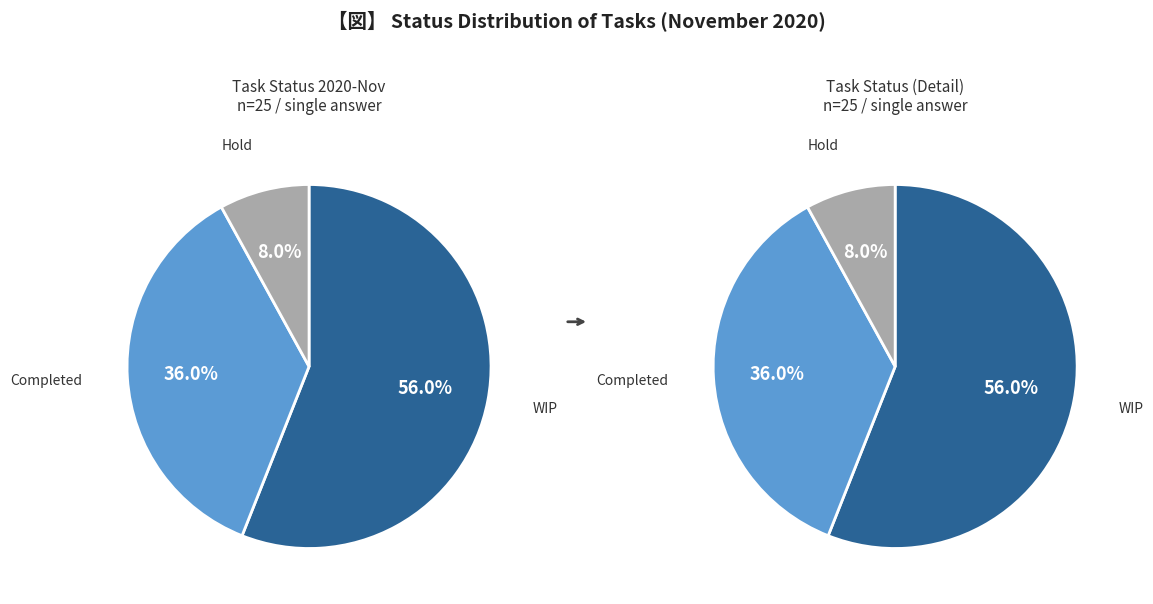

To the nearest percent, what is the combined percentage of Hold and WIP?

64%